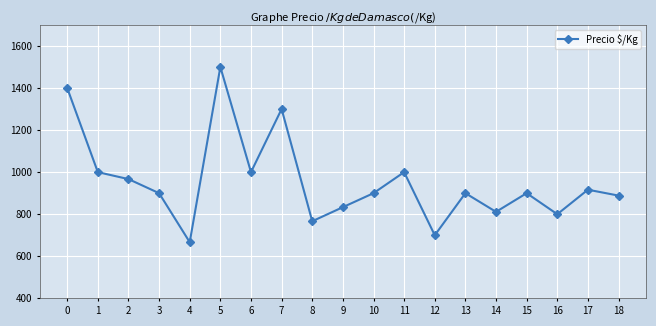

Which label corresponds to the smallest value in the chart?

4